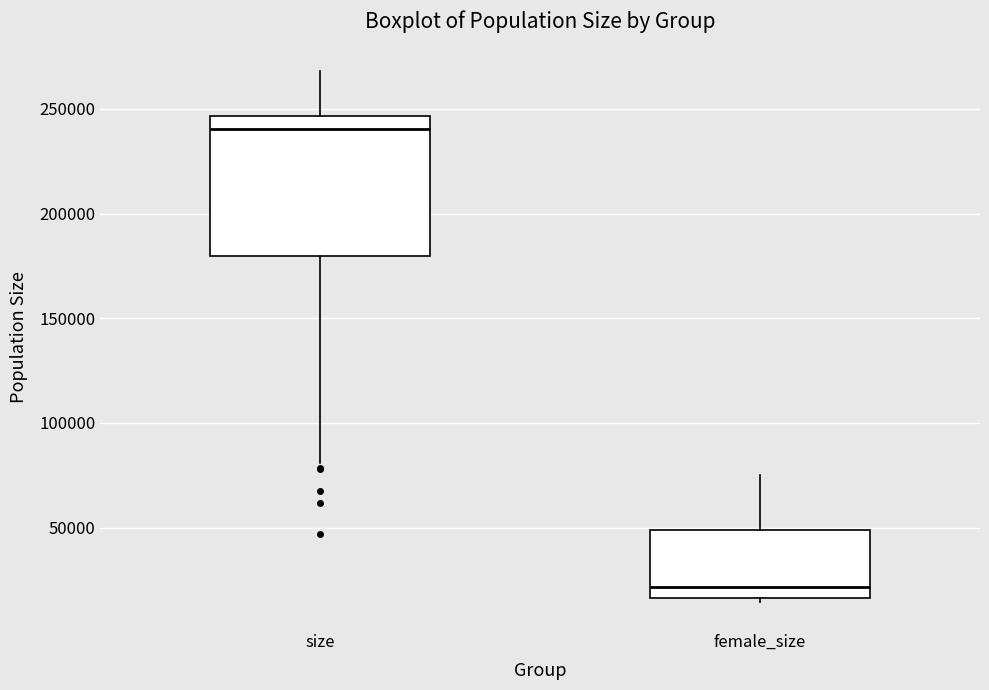

Where is the upper edge of the box for size on the y-axis? The values are not printed on the chart, so give them approximately, as read against the axis.

245000